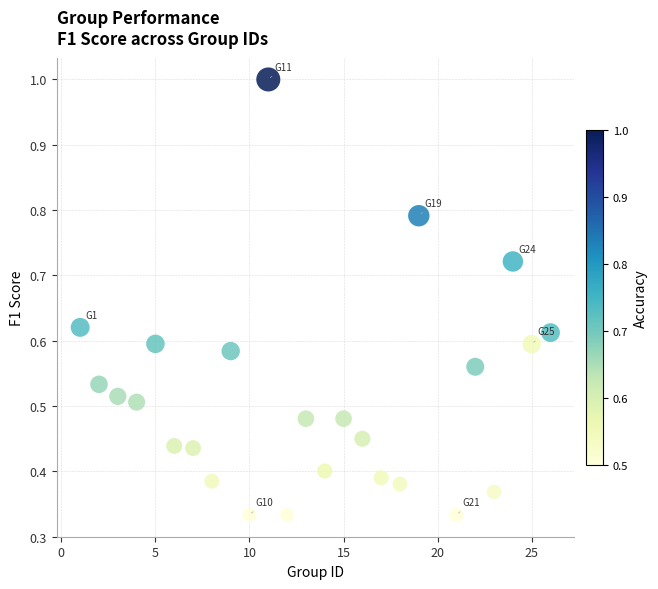

What is the range of X values (max minus min)?

25.0